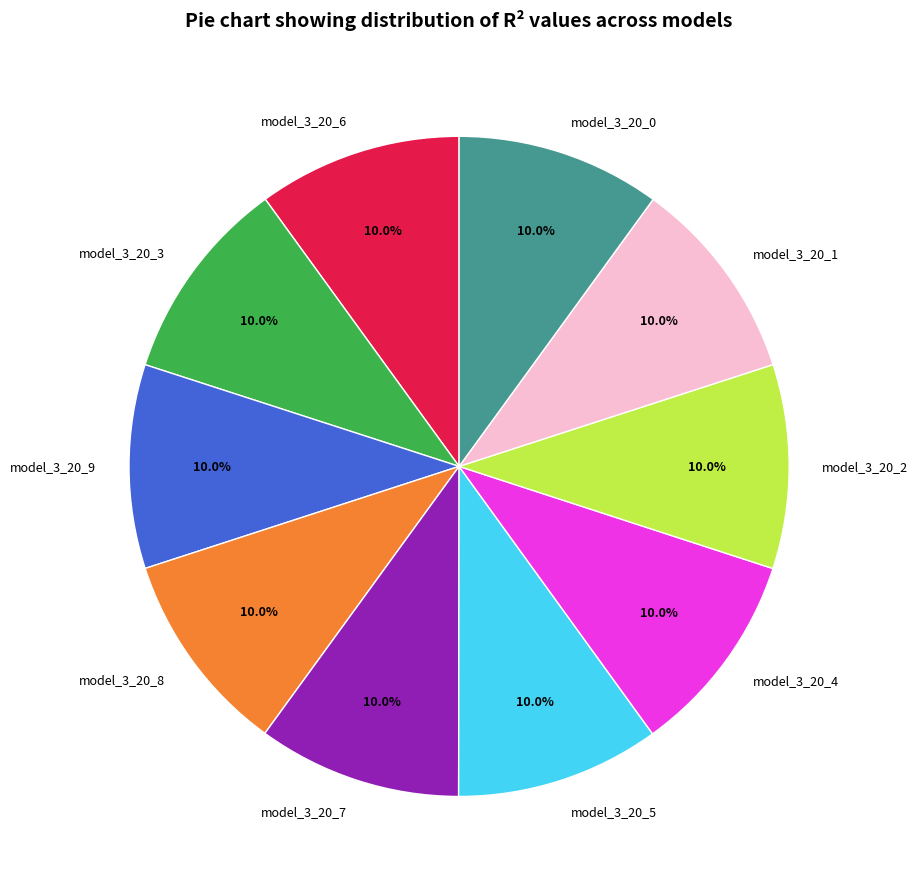

Does model_3_20_6 represent more than half of the total?

No